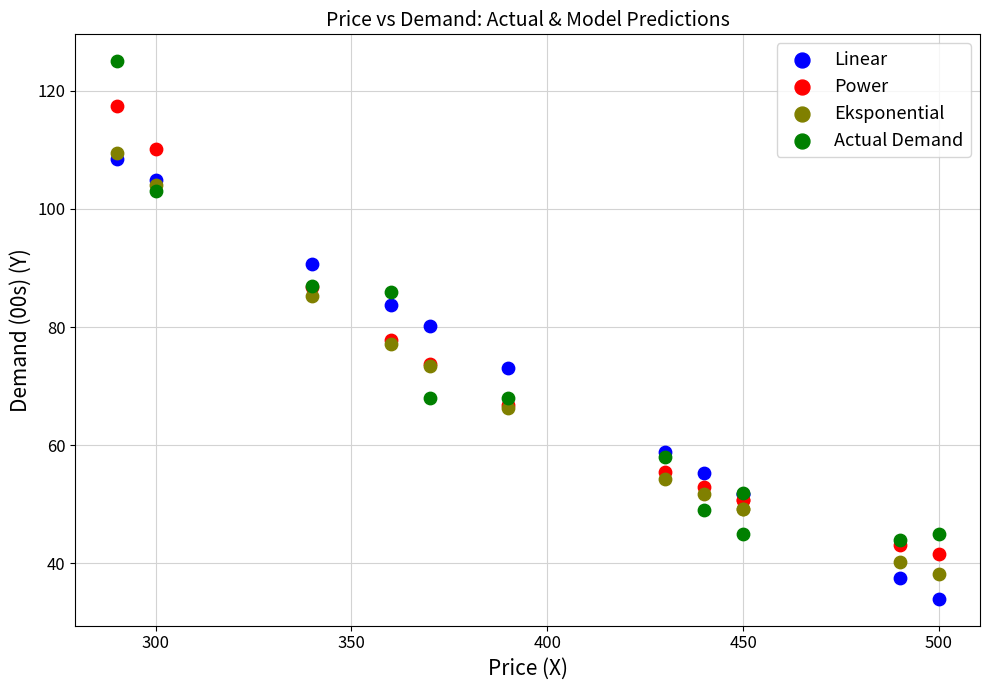

Which series reaches the maximum Y coordinate?

Actual Demand